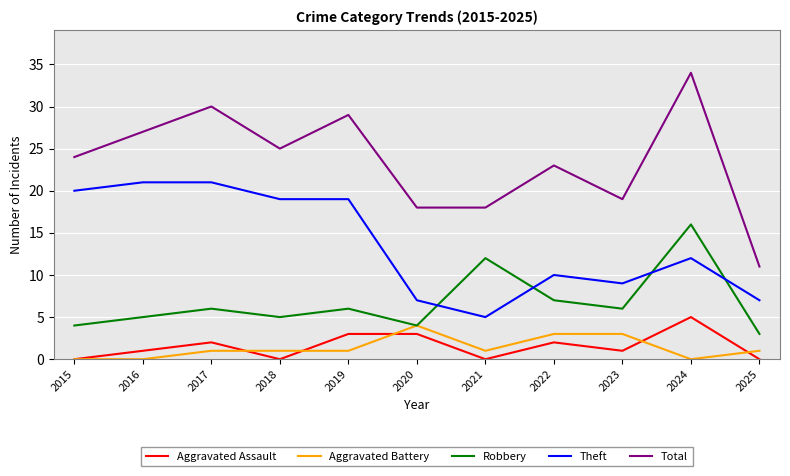

Is it true that Robbery equals 6 at 2019?

True